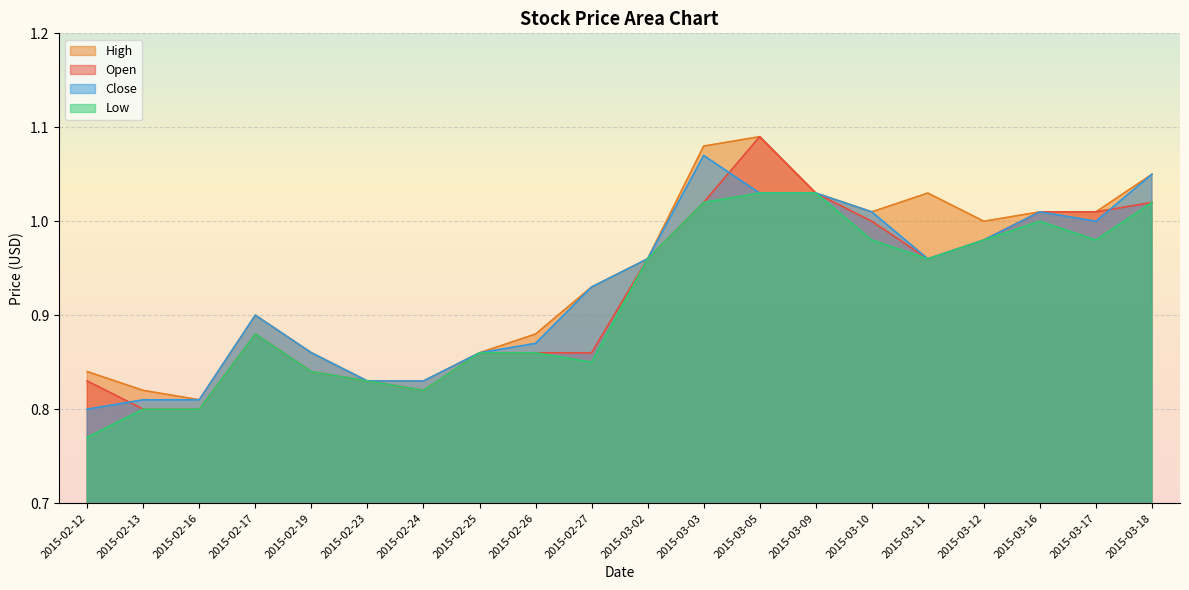

What is the average value of the Open series?

0.9